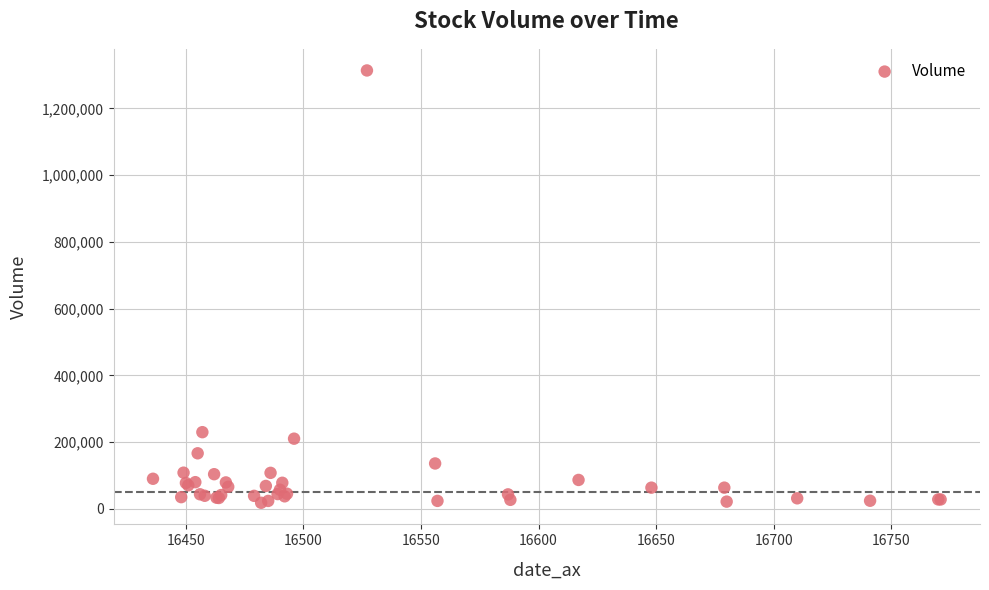

What Y value in the scatter plot is closest to 665860?

229650